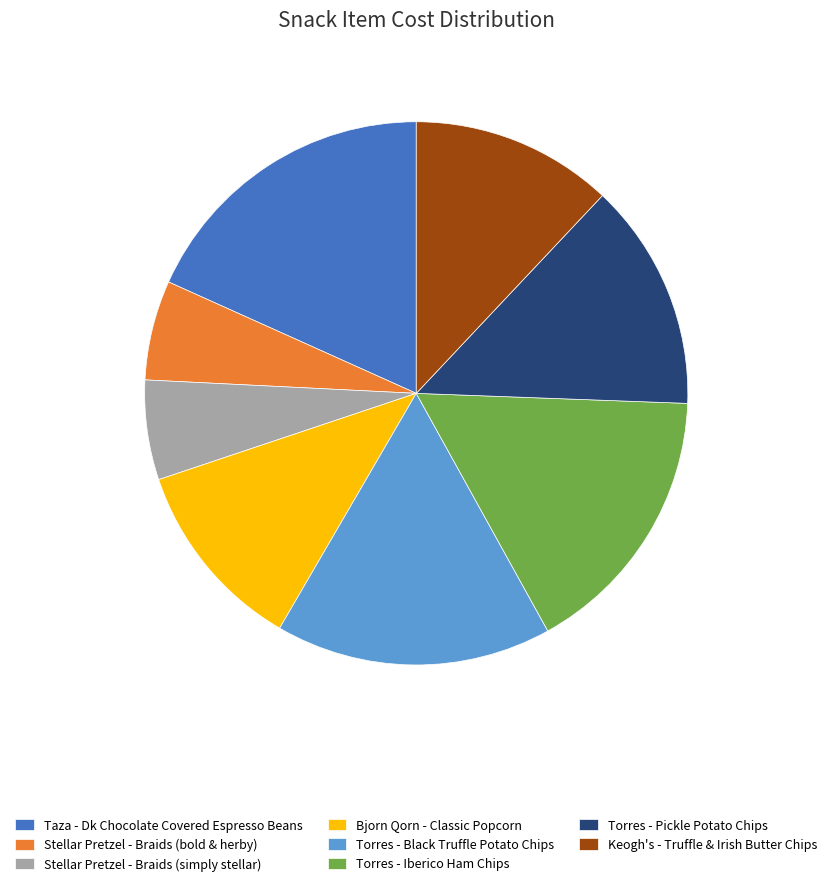

Is it true that Torres - Black Truffle Potato Chips is 10% of the pie?

False